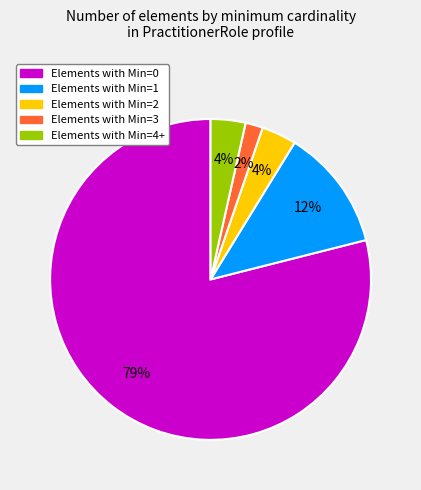

Does any single category account for the majority?

Yes